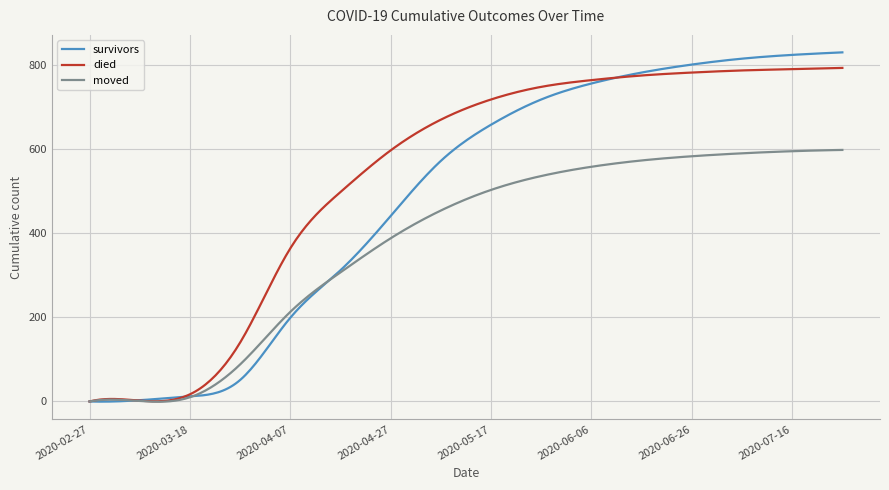

Which series has the widest spread of values?

survivors